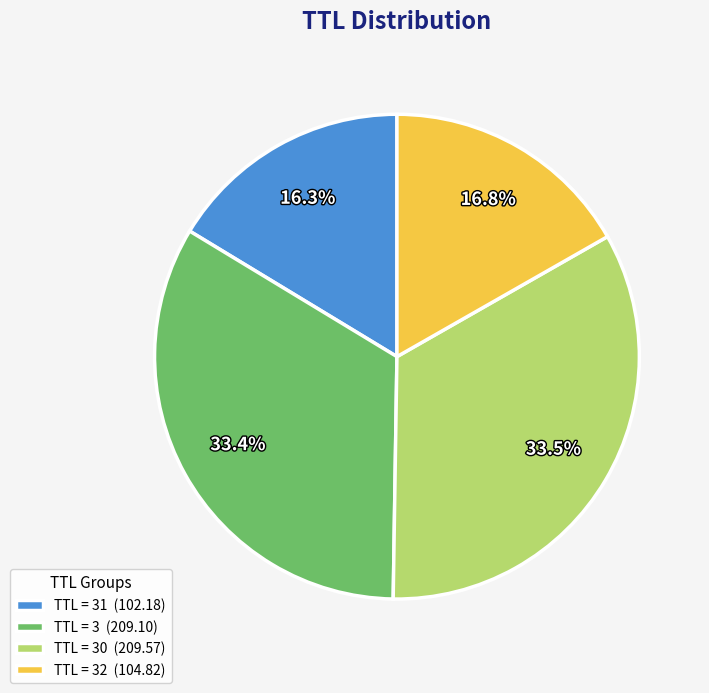

What percentage do TTL = 30 (209.57) and TTL = 3 (209.10) together represent?

66.9%